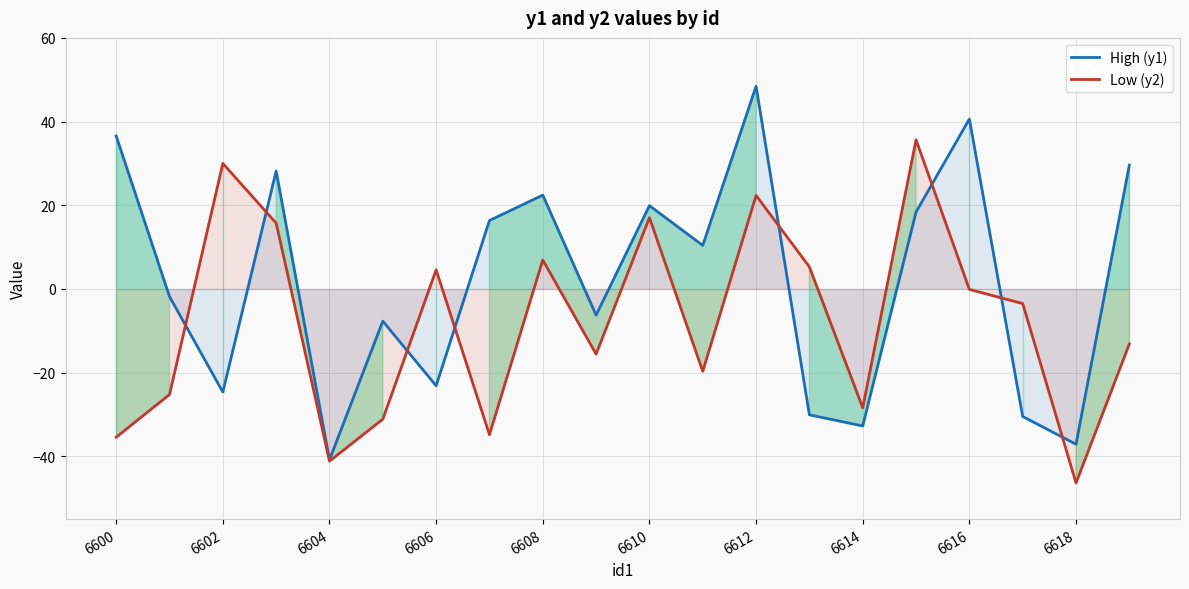

How many interior local valleys does the High (y1) series have?

7